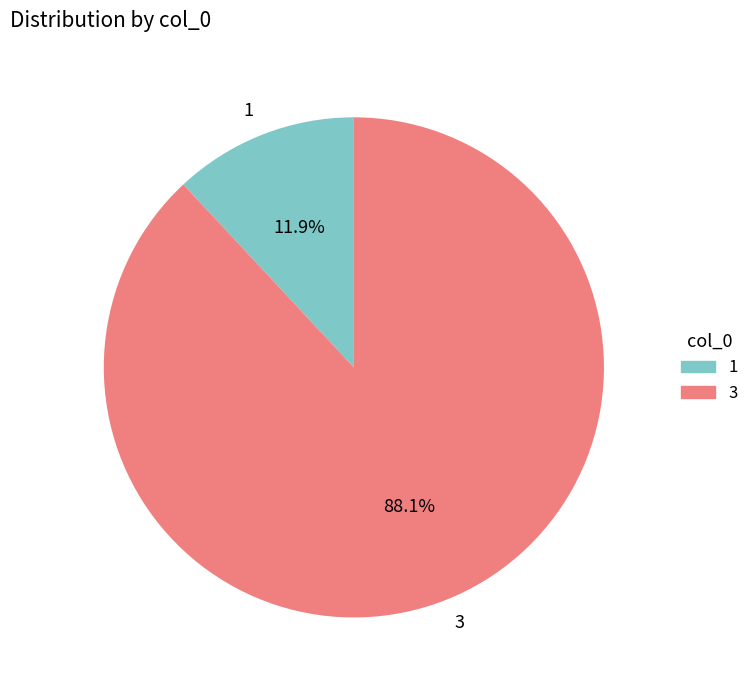

To the nearest percent, what is the combined percentage of 3 and 1?

100%